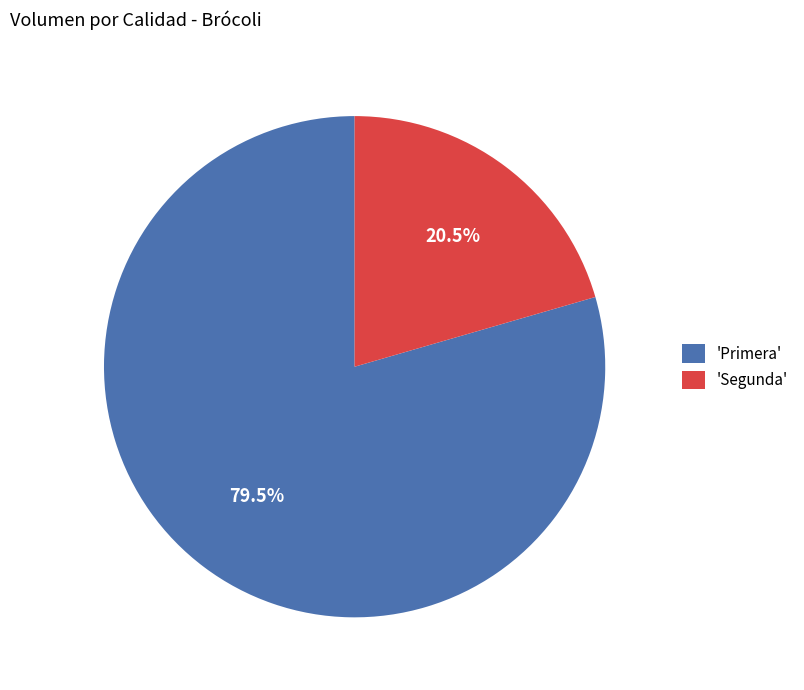

How many segments does this pie chart have?

2